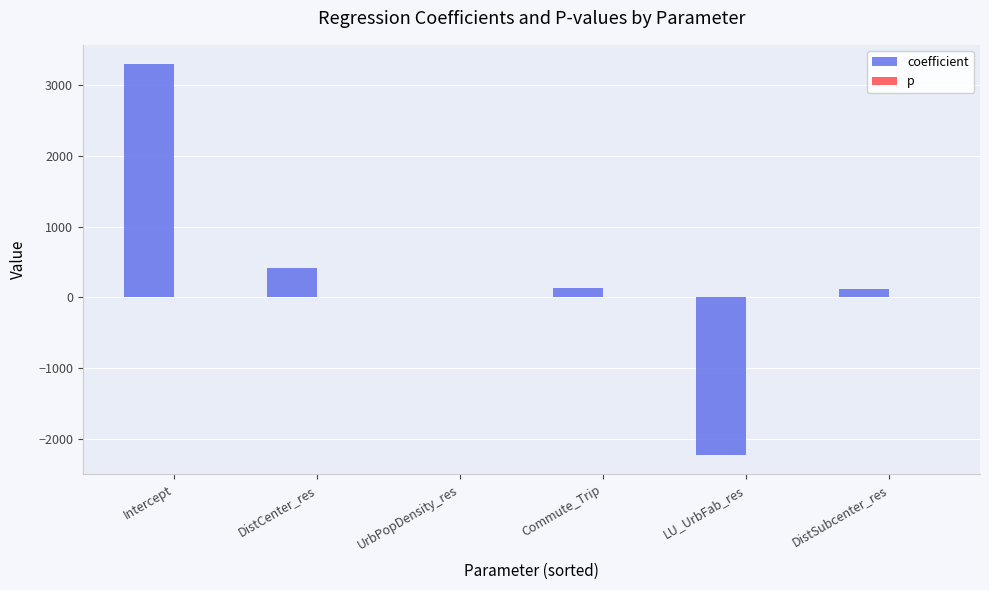

What is the sum of all coefficient values?

1729.2